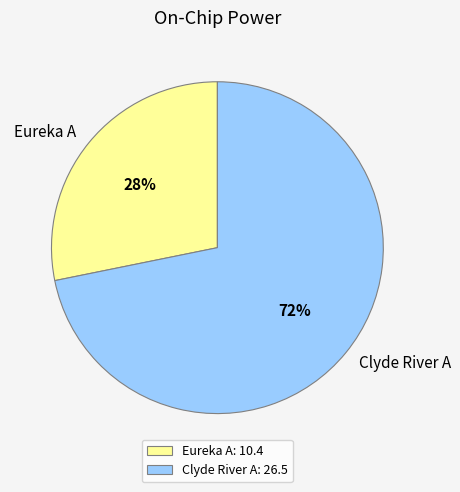

To the nearest percent, what percentage of the pie is Clyde River A?

72%